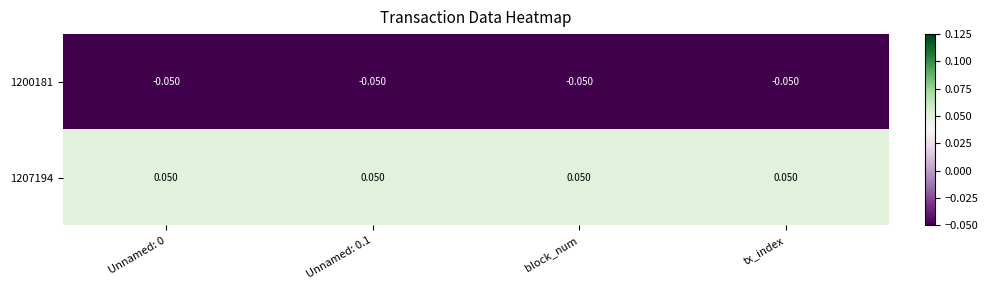

Is the value of 1200181 at Unnamed: 0.1 greater than the value of 1207194 at tx_index?

No